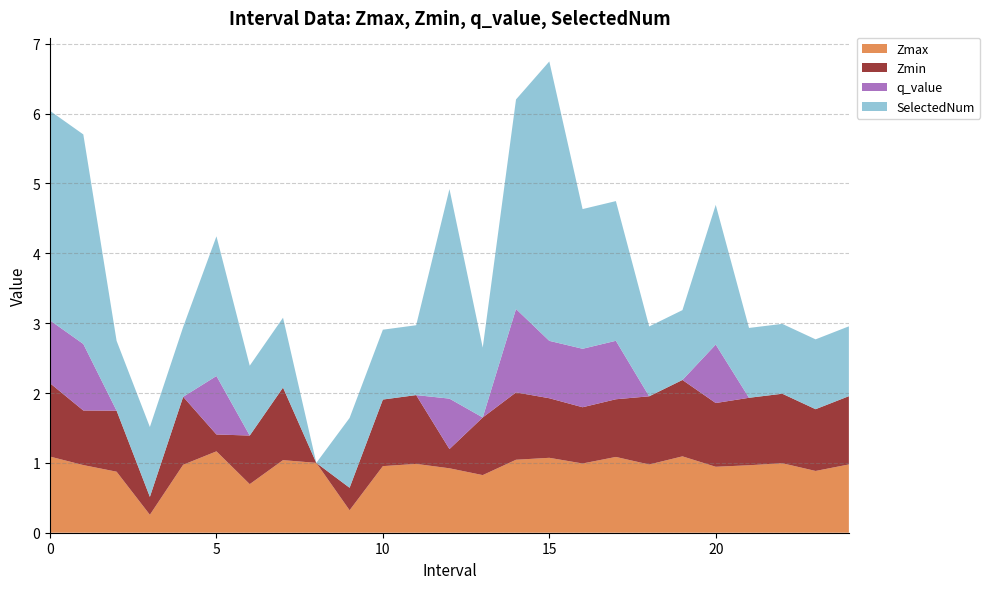

Reading left to right, transcribe all the data shown in this chart.

Zmax: 0=1.1	1=1.0	2=0.9	3=0.3	4=1.0	5=1.2	6=0.7	7=1.0	8=1.0	9=0.3	10=1.0	11=1.0	12=0.9	13=0.8	14=1.0	15=1.1	16=1.0	17=1.1	18=1.0	19=1.1	20=0.9	21=1.0	22=1.0	23=0.9	24=1.0
Zmin: 0=1.1	1=0.8	2=0.9	3=0.3	4=1.0	5=0.2	6=0.7	7=1.0	8=0.0	9=0.3	10=1.0	11=1.0	12=0.3	13=0.8	14=1.0	15=0.9	16=0.8	17=0.8	18=1.0	19=1.1	20=0.9	21=1.0	22=1.0	23=0.9	24=1.0
q_value: 0=0.9	1=1.0	2=0.0	3=0.0	4=0.0	5=0.8	6=0.0	7=0.0	8=0.0	9=0.0	10=0.0	11=0.0	12=0.7	13=0.0	14=1.2	15=0.8	16=0.8	17=0.8	18=0.0	19=0.0	20=0.8	21=0.0	22=0.0	23=0.0	24=0.0
SelectedNum: 0=3.0	1=3.0	2=1.0	3=1.0	4=1.0	5=2.0	6=1.0	7=1.0	8=0.0	9=1.0	10=1.0	11=1.0	12=3.0	13=1.0	14=3.0	15=4.0	16=2.0	17=2.0	18=1.0	19=1.0	20=2.0	21=1.0	22=1.0	23=1.0	24=1.0